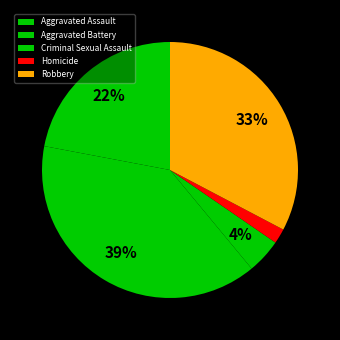

Does Aggravated Battery represent more than half of the total?

No